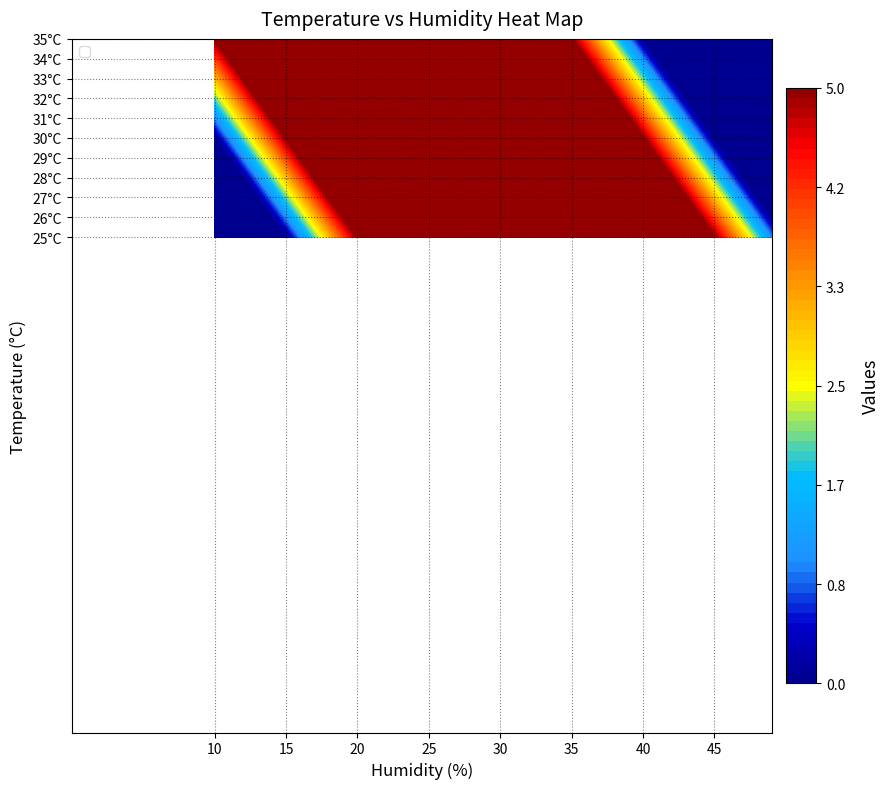

Is it true that 33 equals 2 at 27?

False